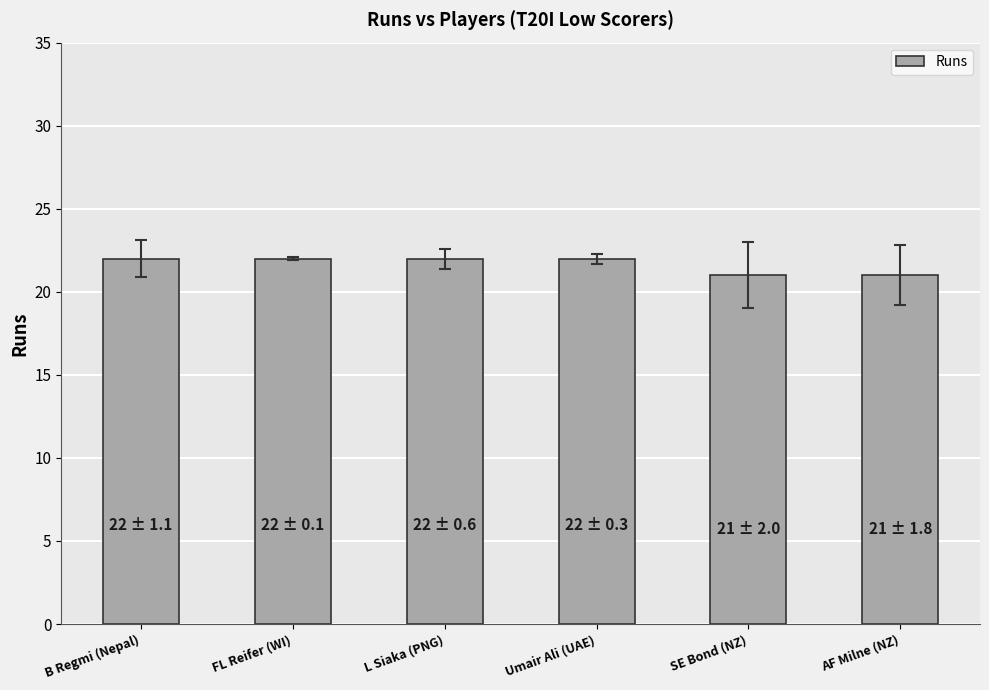

What is the ratio of the value at AF Milne (NZ) to the value at SE Bond (NZ)?

1.0